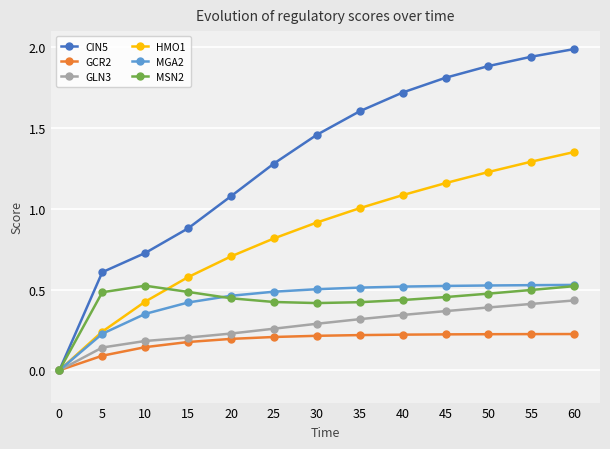

At which category is the sum across all series the highest?

60